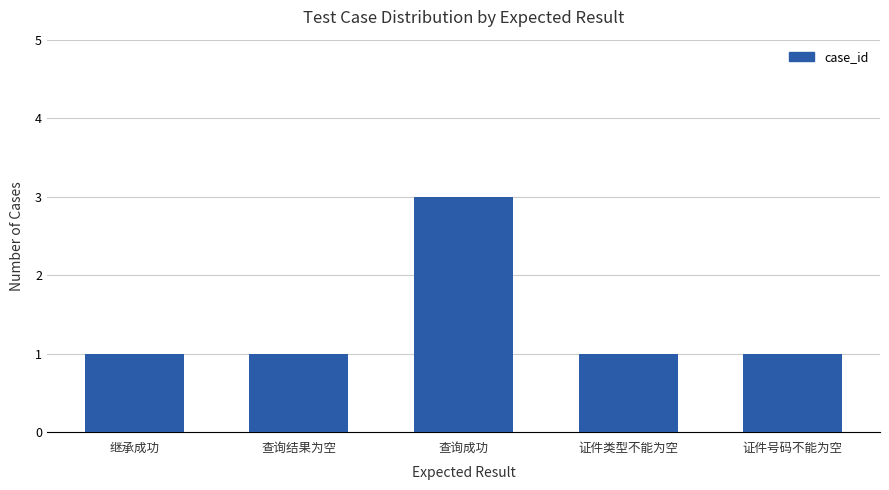

How many data points does each series have?

5